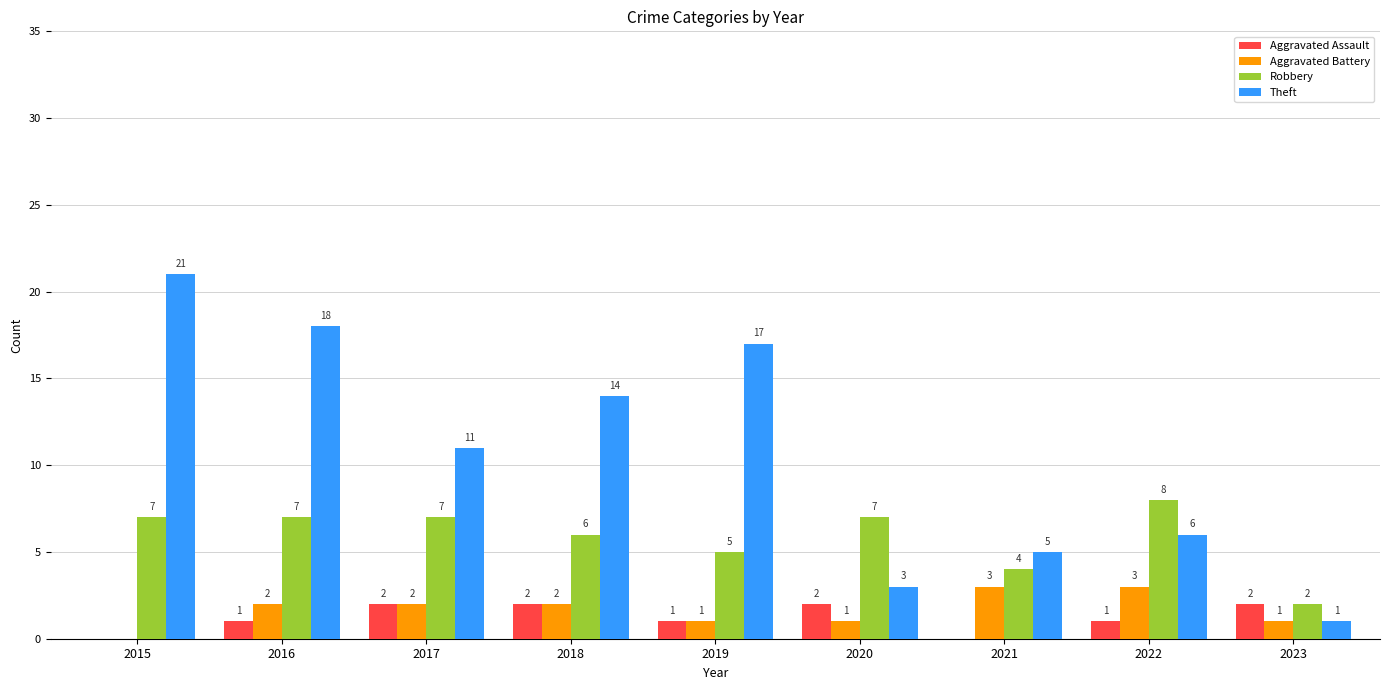

What is the sum of all Aggravated Battery values?

15